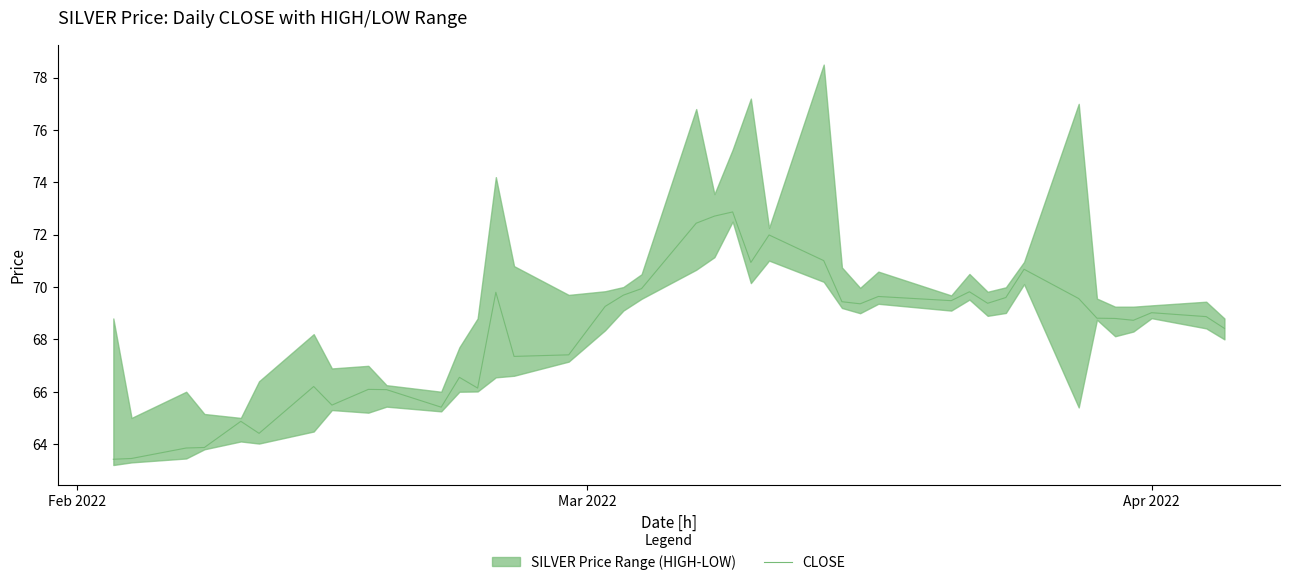

How many interior local peaks (higher than both neighbors) does the data have?

11